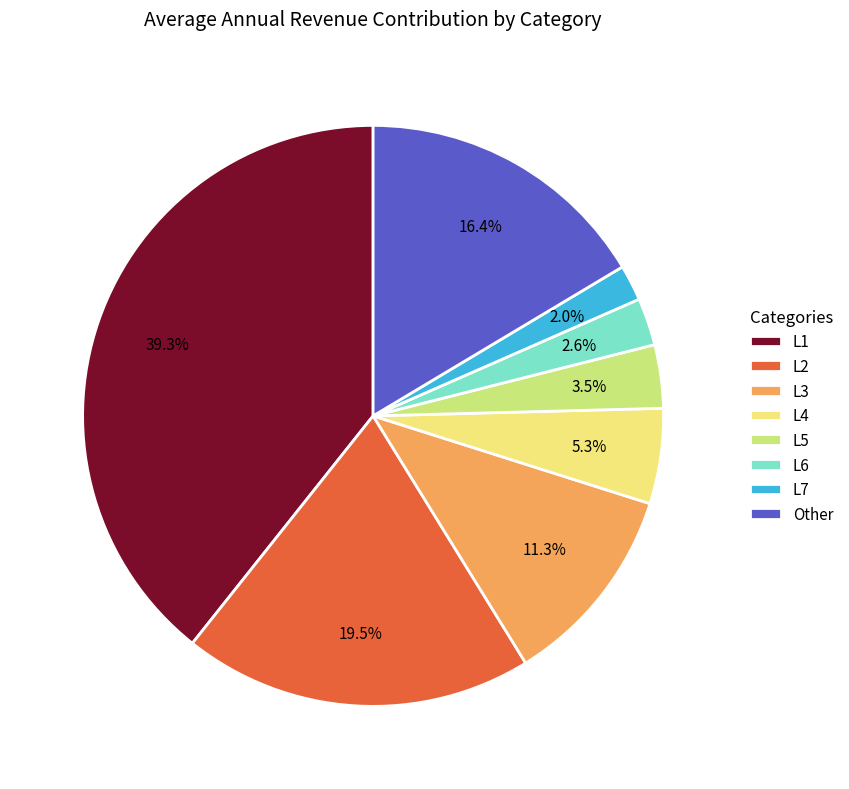

Is there any slice that represents more than half of the pie?

No